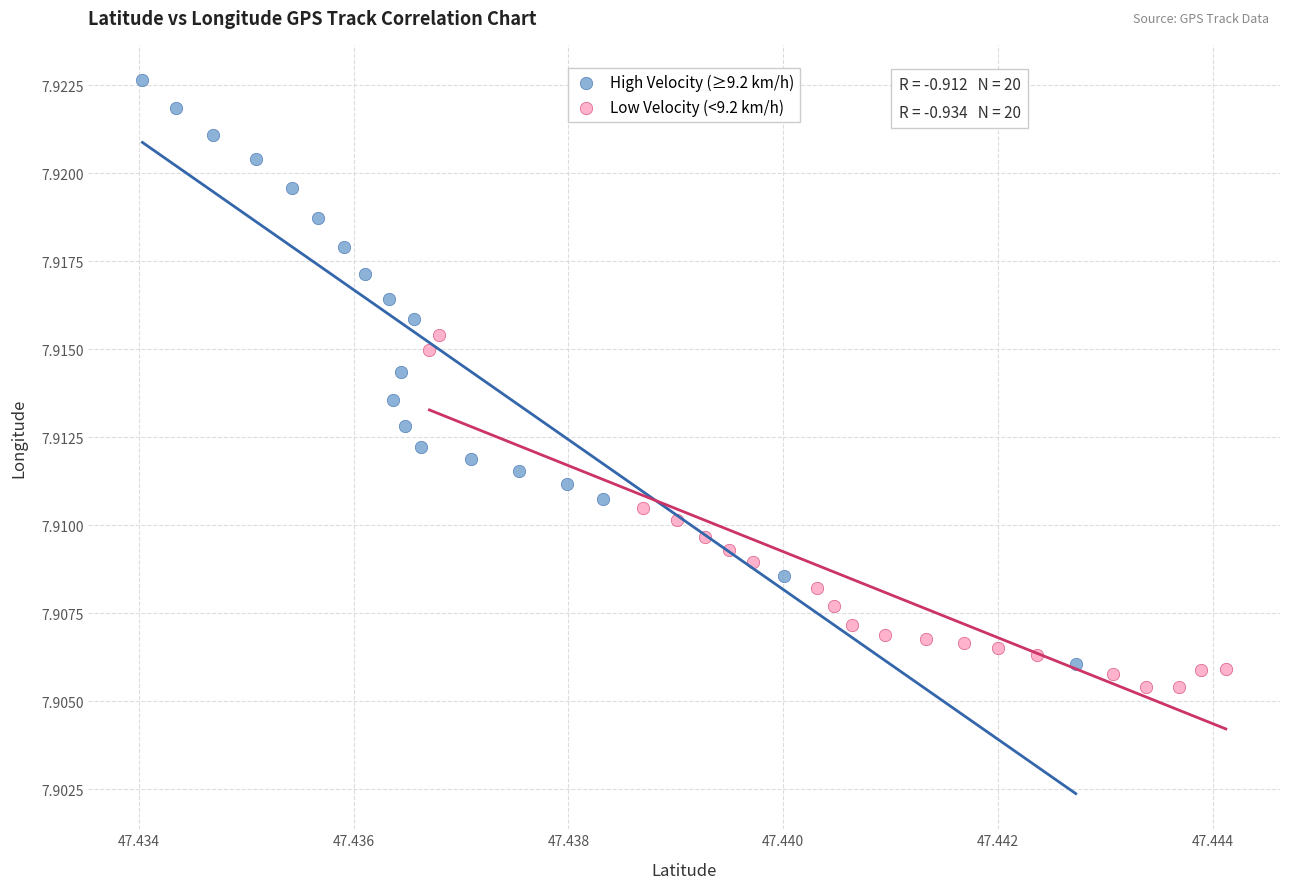

Which series reaches the maximum Y coordinate?

High Velocity (≥9.2 km/h)